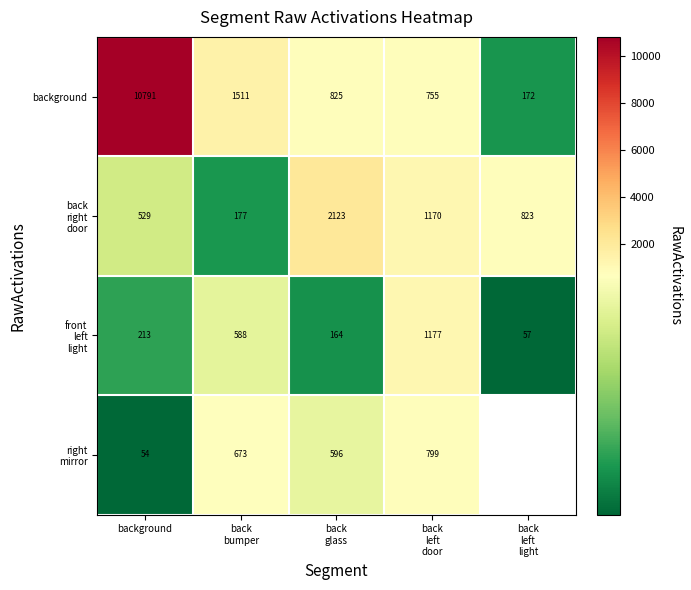

Between back
left
door and back
left
light, which is larger?

back
left
door